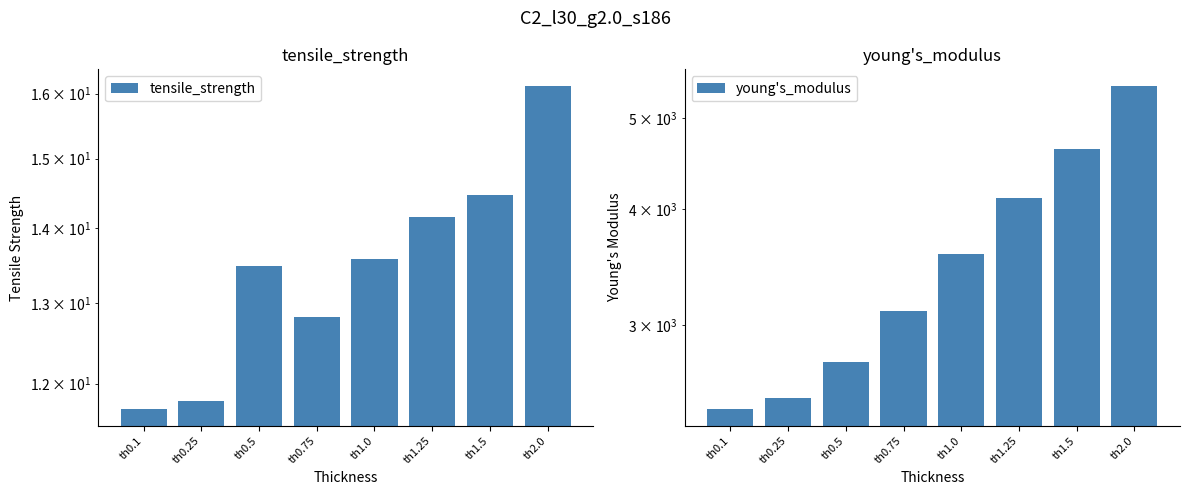

What is the label of the 5th bar from the right?

th0.75